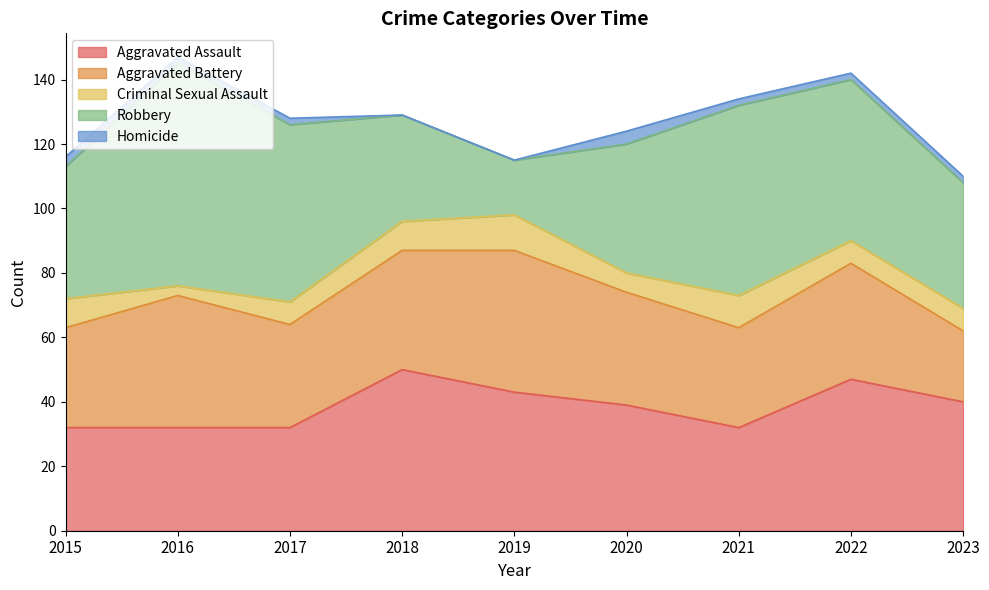

After their last crossing, which series has the higher values: Aggravated Battery or Aggravated Assault?

Aggravated Assault